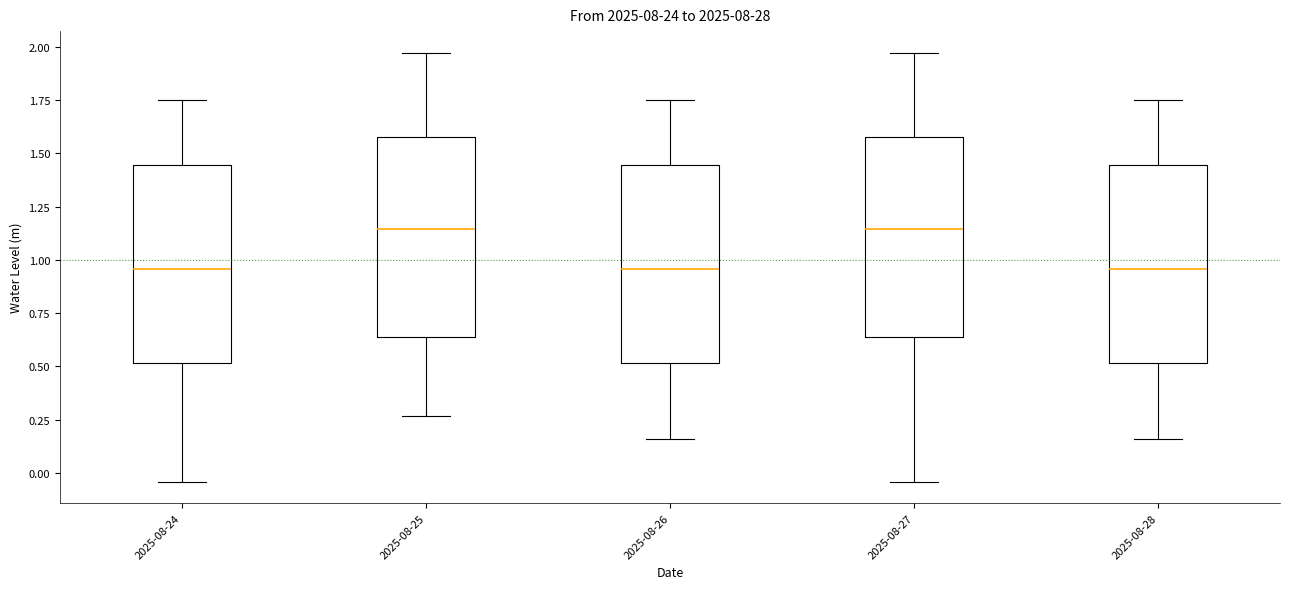

Reading left to right, transcribe this box plot: for each box, give where its median line is, the range the box spans, and where its two whiskers end, as read against the y-axis. The values are not printed on the chart, so give them approximately, as read against the axis.

2025-08-24: median 0.95, box 0.50 to 1.45, whiskers -0.05 to 1.75
2025-08-25: median 1.15, box 0.65 to 1.60, whiskers 0.25 to 1.95
2025-08-26: median 0.95, box 0.50 to 1.45, whiskers 0.15 to 1.75
2025-08-27: median 1.15, box 0.65 to 1.60, whiskers -0.05 to 1.95
2025-08-28: median 0.95, box 0.50 to 1.45, whiskers 0.15 to 1.75